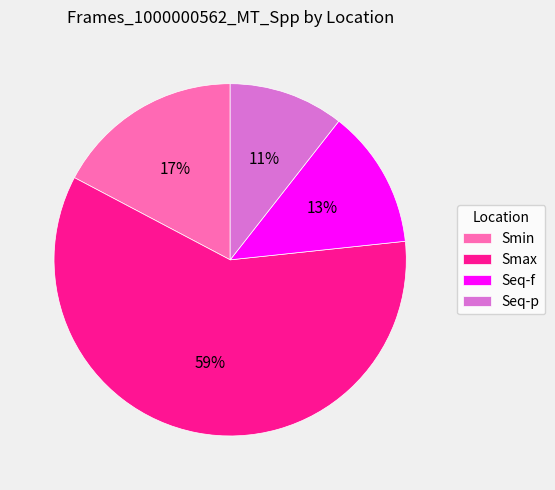

Approximately how many times larger is the value at Smin compared to Smax?

0.3